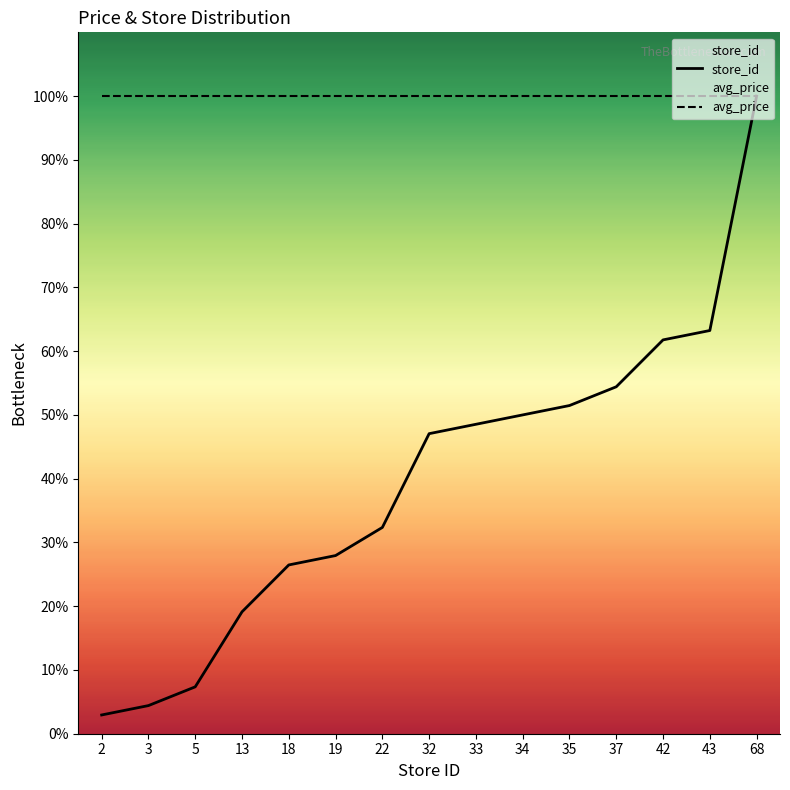

Reading left to right, transcribe all the data shown in this chart.

2=2.9	3=4.4	5=7.4	13=19.1	18=26.5	19=27.9	22=32.4	32=47.1	33=48.5	34=50.0	35=51.5	37=54.4	42=61.8	43=63.2	68=100.0